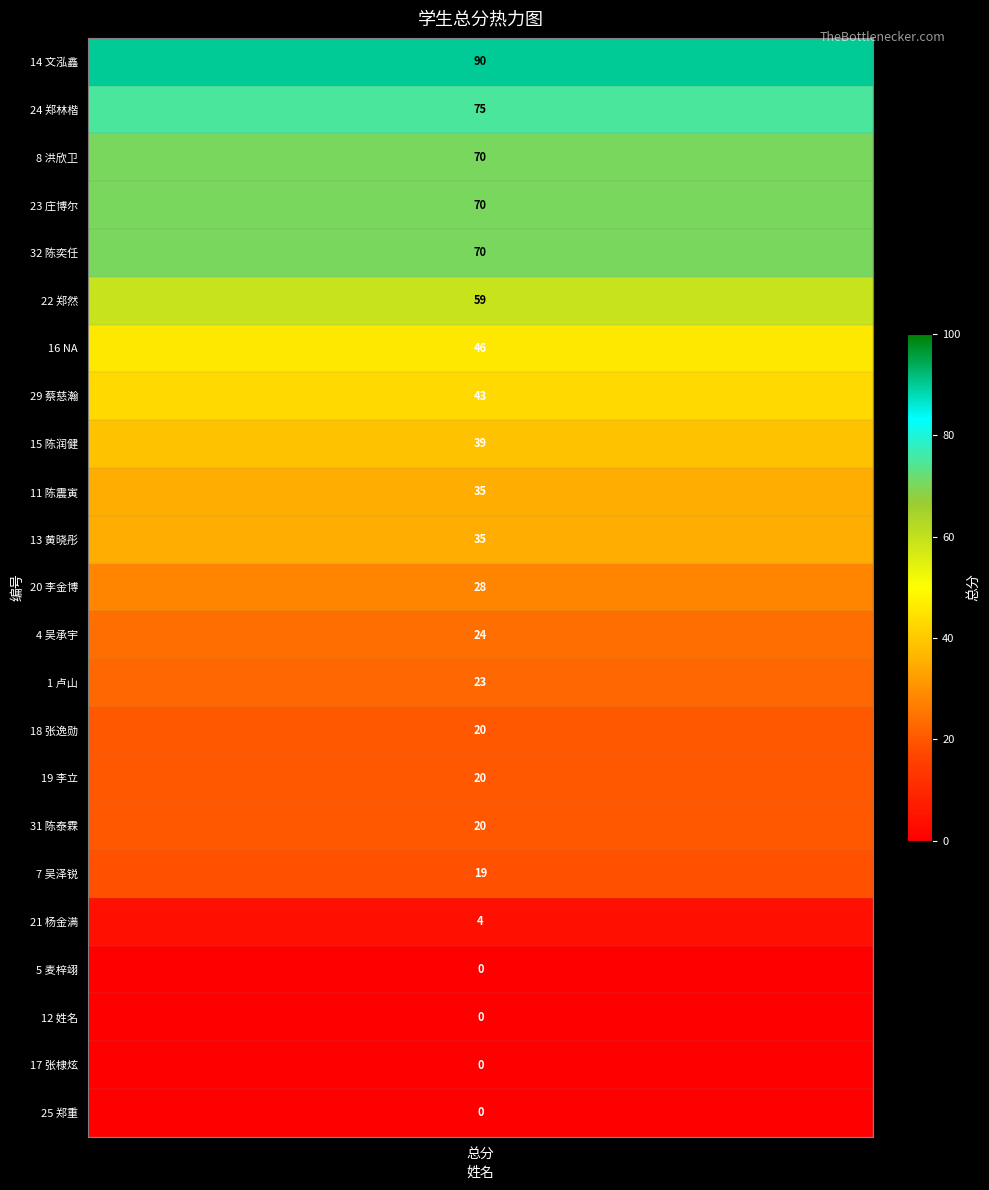

Where is the data nearest to the value 45?

6